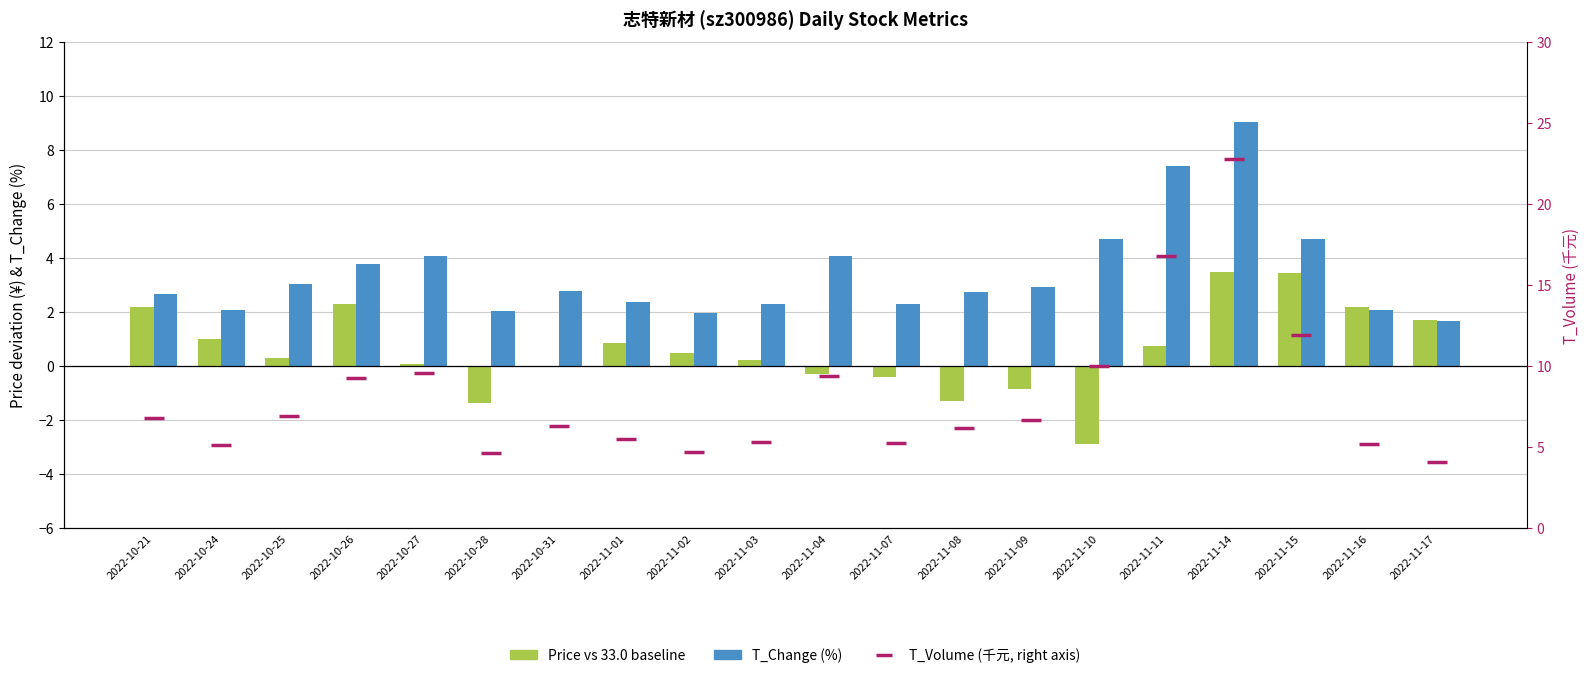

Is the value of T_Volume (千元, right axis) at 2022-11-09 greater than the value of Price vs 33.0 baseline at 2022-11-08?

Yes